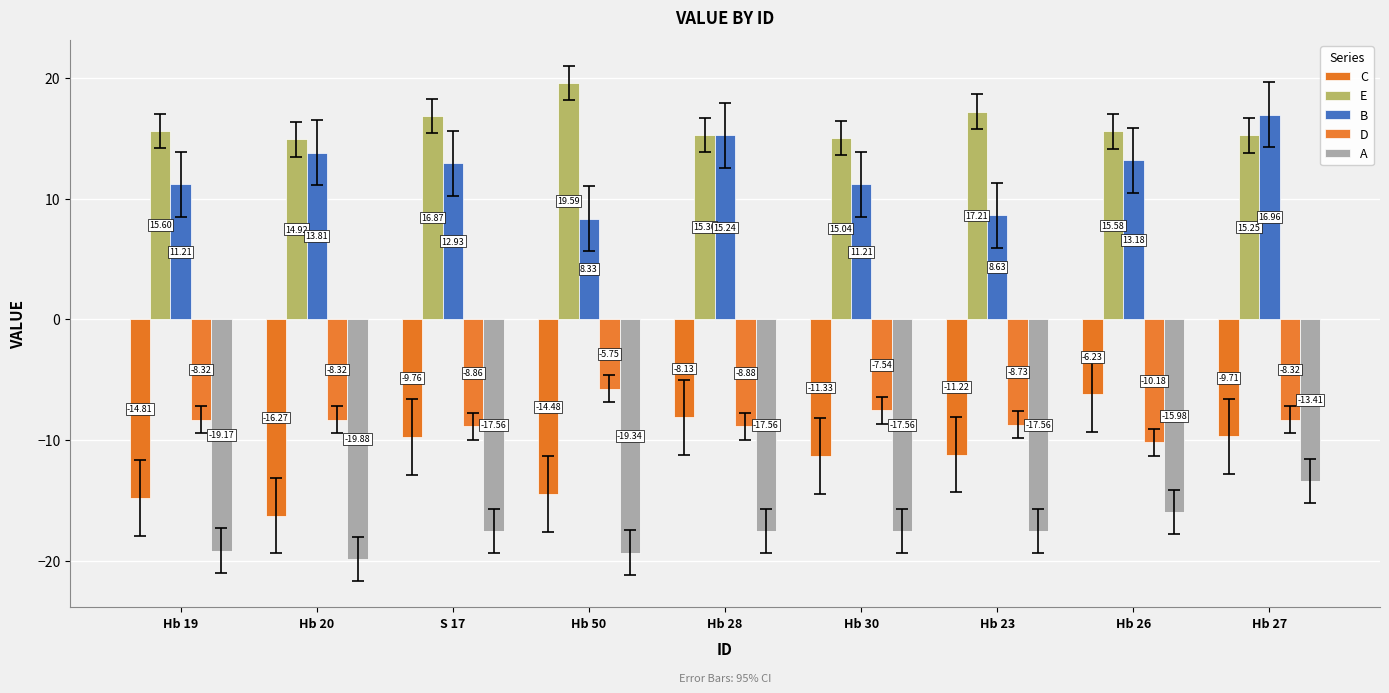

What is the smallest value displayed?

-19.9